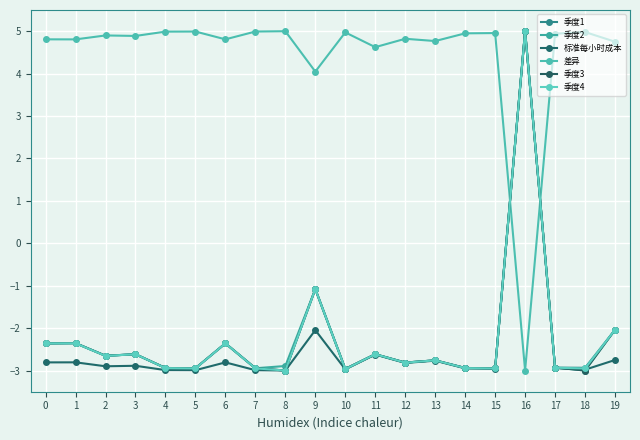

How many data points does each series have?

20